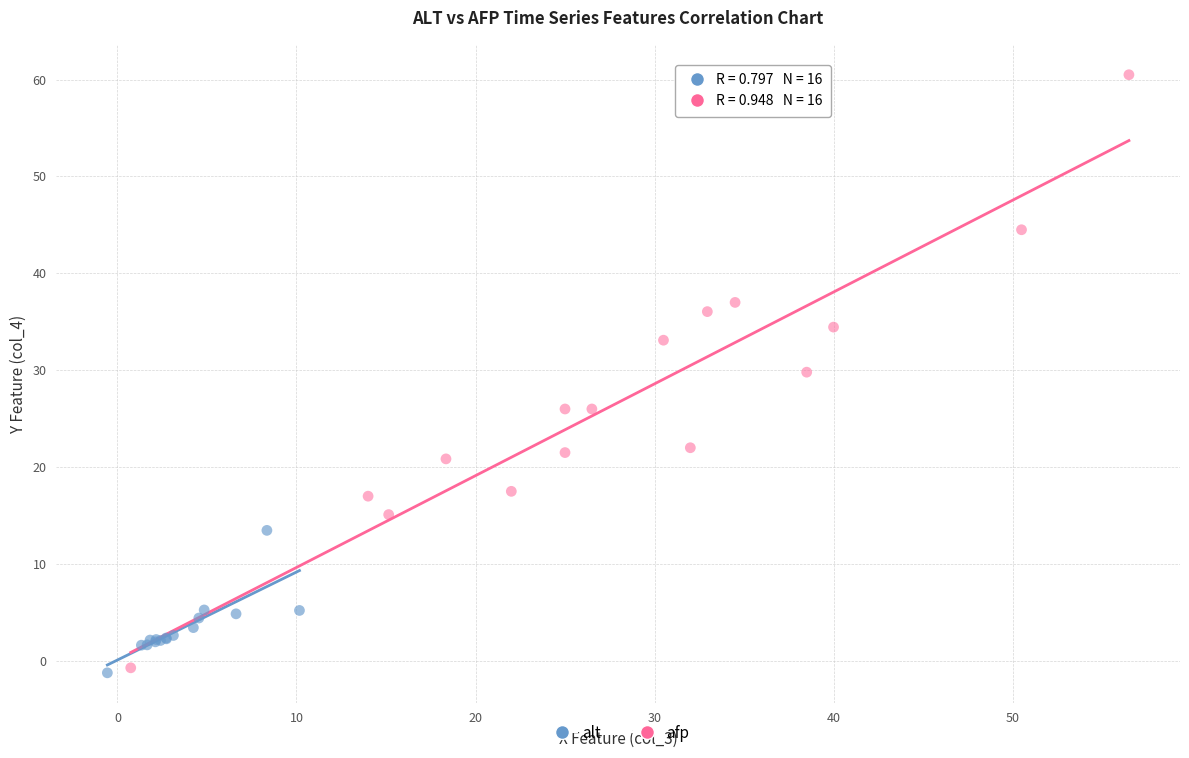

Which series has the widest spread of Y values?

afp